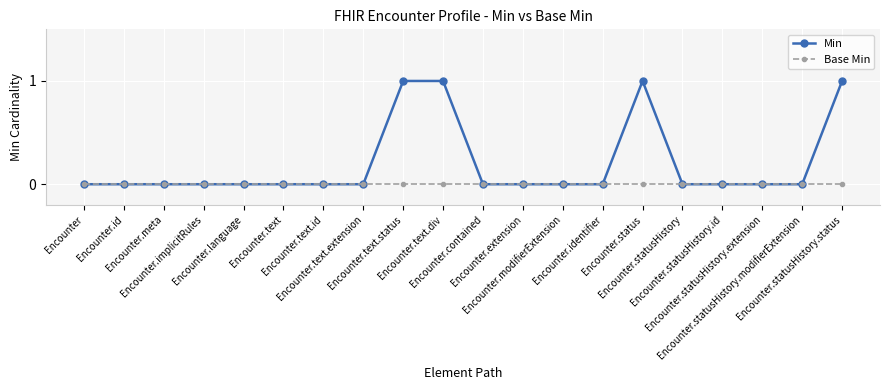

What is the sum of the Min values at Encounter.statusHistory.id and Encounter.status?

1